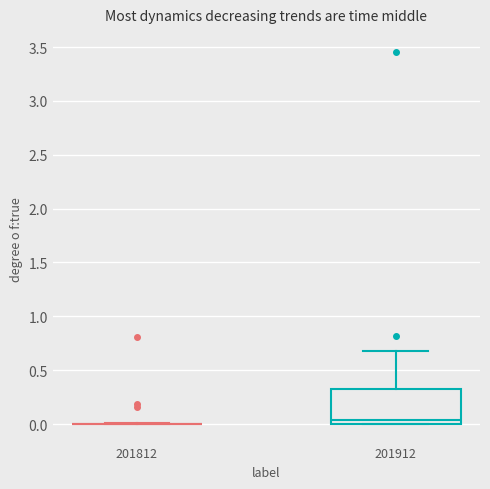

Reading left to right, read every box against the y-axis: the position of its median line, the range the box covers, and the ends of its whiskers. The values are not printed on the chart, so give them approximately, as read against the axis.

201812: box collapsed to a line at 0.00, whiskers 0.00 to 0.00
201912: median 0.05, box 0.00 to 0.30, whiskers 0.00 to 0.70